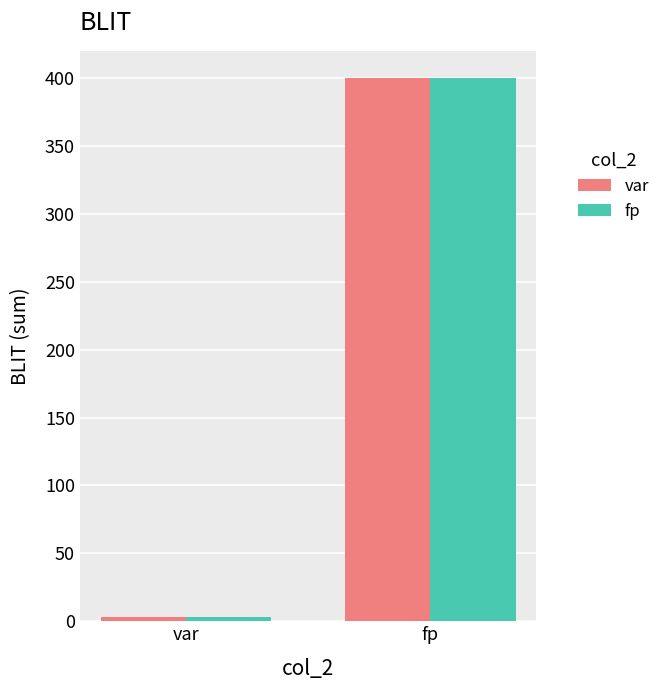

Reading right to left, transcribe all the data shown in this chart.

var: fp=400	var=3
fp: fp=400	var=3